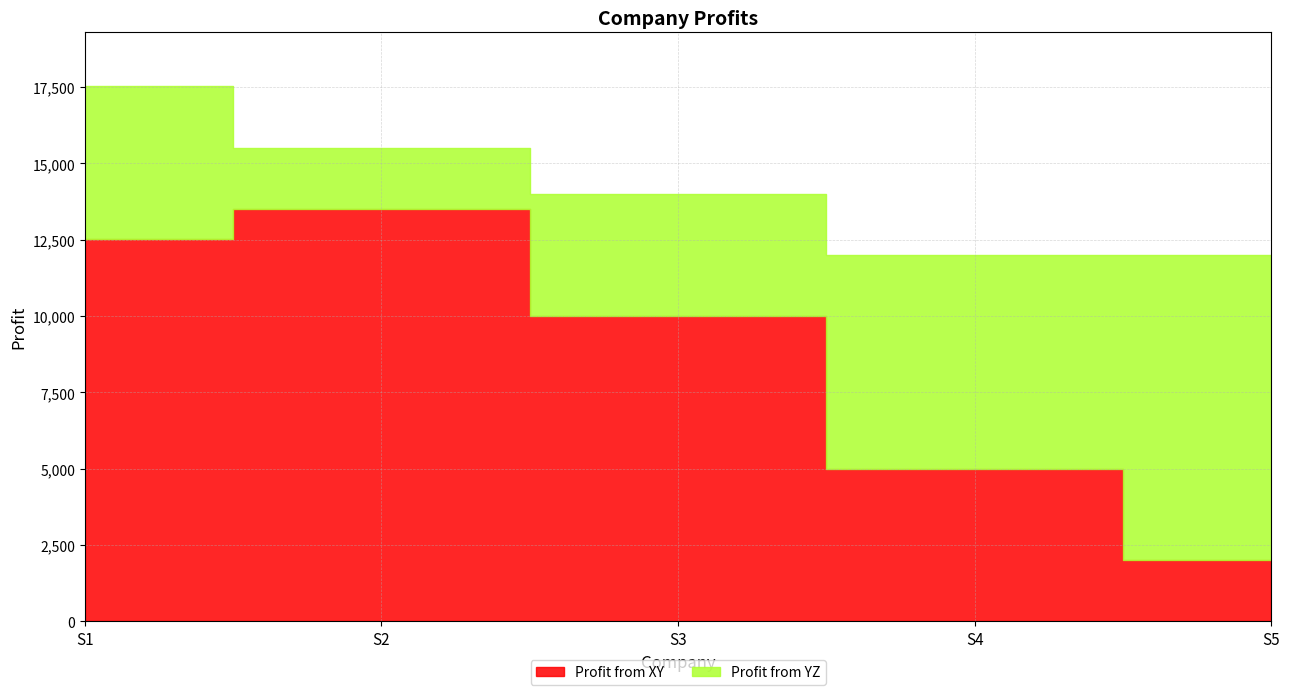

Between S2 and S1, which is larger?

S2